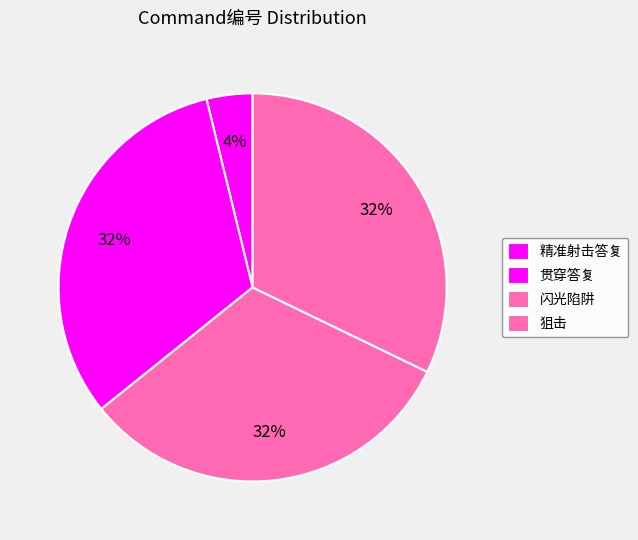

What percentage is the 精准射击答复 slice, to the nearest percent?

4%